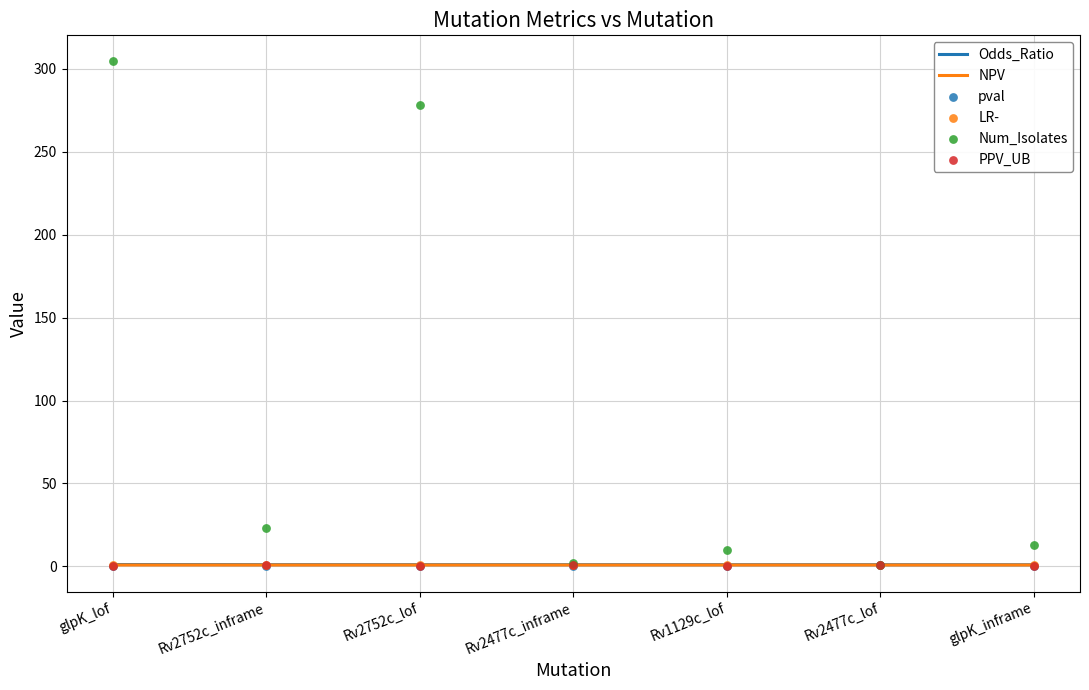

What is the total value across all series at glpK_inframe?

16.2